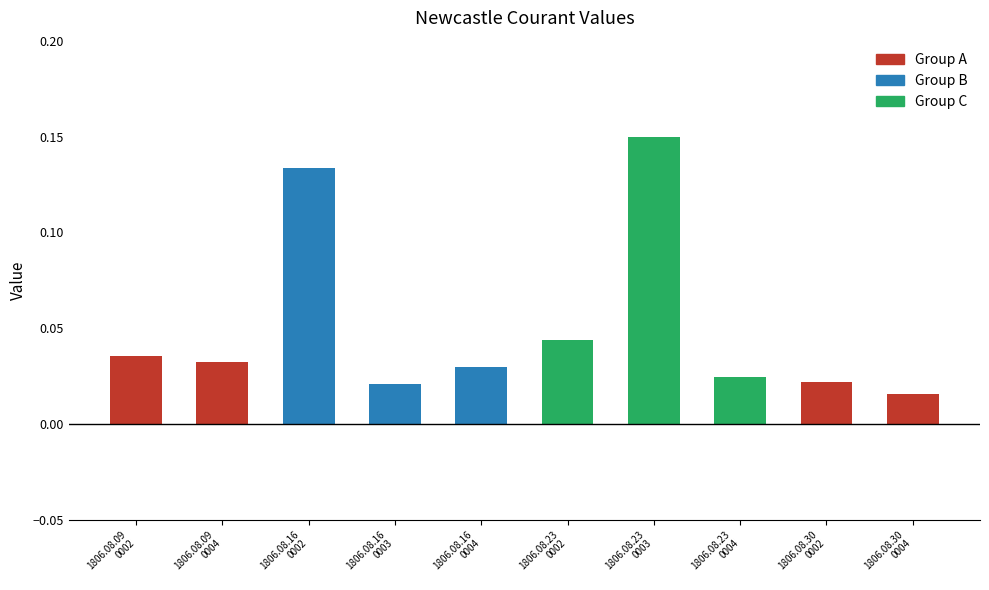

What is the sum of all values?

0.5